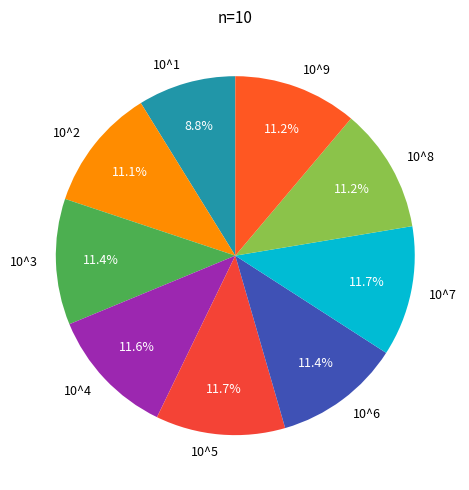

Count the number of slices in the pie.

9